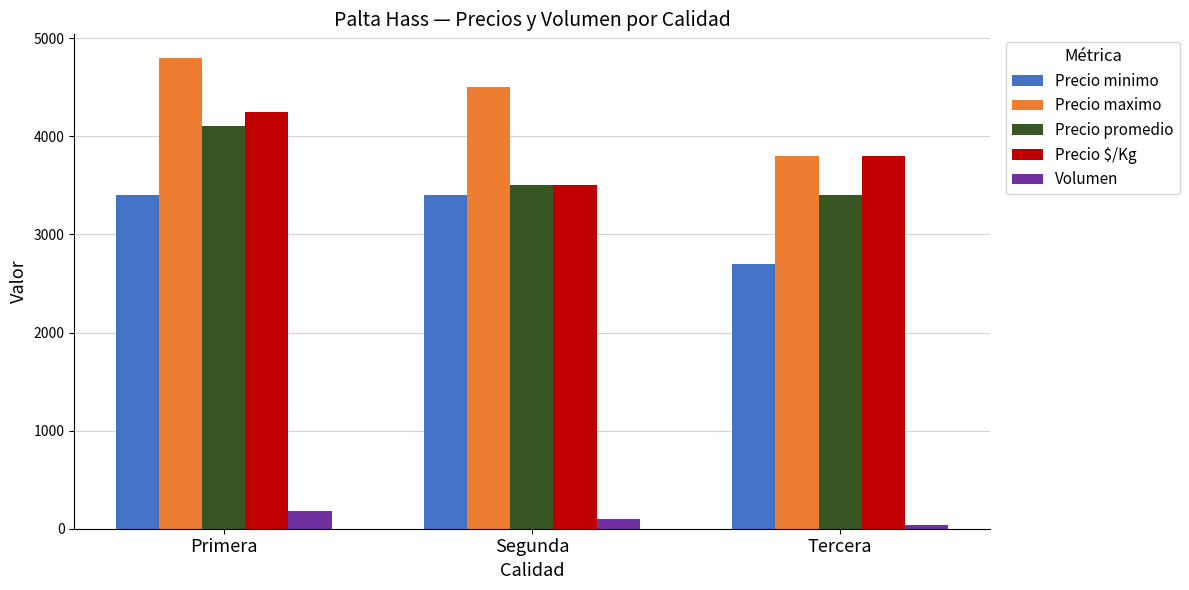

True or false: Precio minimo has a value of 4493 at Primera.

False